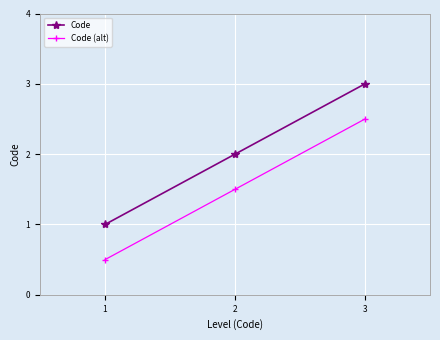

Is it true that Code (alt) equals 2.5 at 3?

True